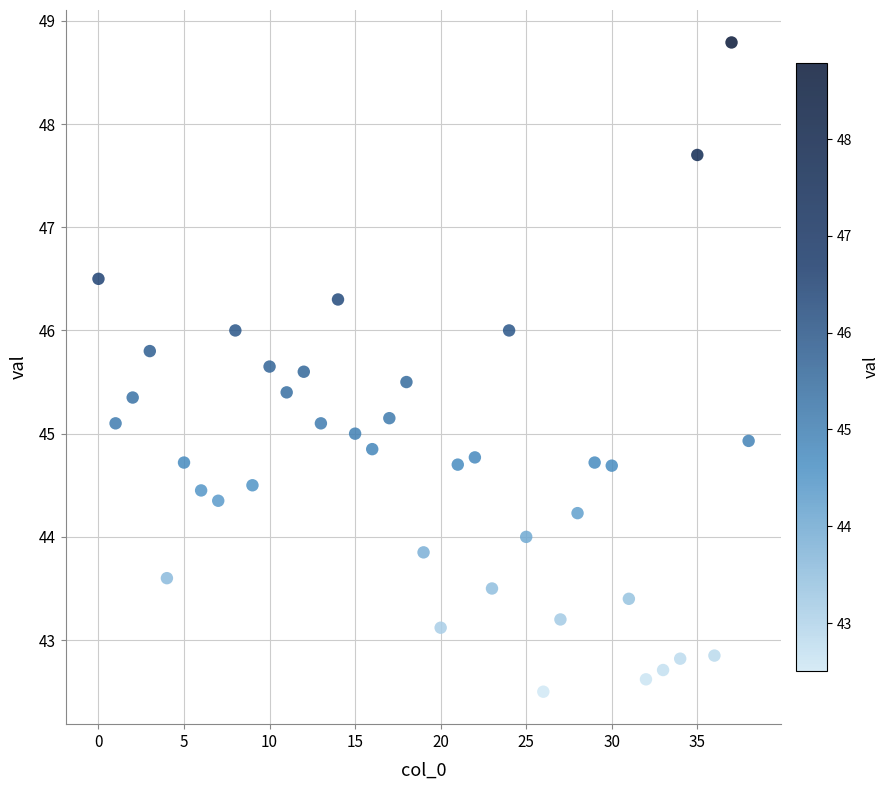

What is the range of Y values (max minus min)?

6.3